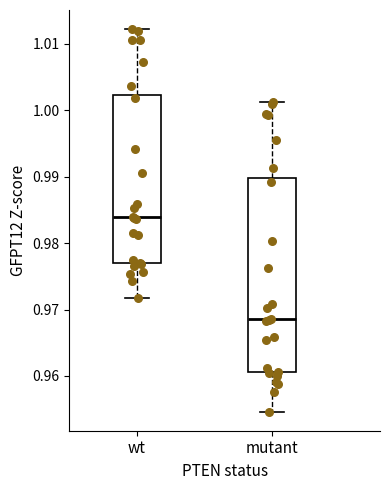

Reading left to right, transcribe this box plot: for each box, give where its median line is, the range the box spans, and where its two whiskers end, as read against the y-axis. The values are not printed on the chart, so give them approximately, as read against the axis.

wt: median 0.984, box 0.977 to 1.002, whiskers 0.972 to 1.012
mutant: median 0.969, box 0.961 to 0.990, whiskers 0.955 to 1.001